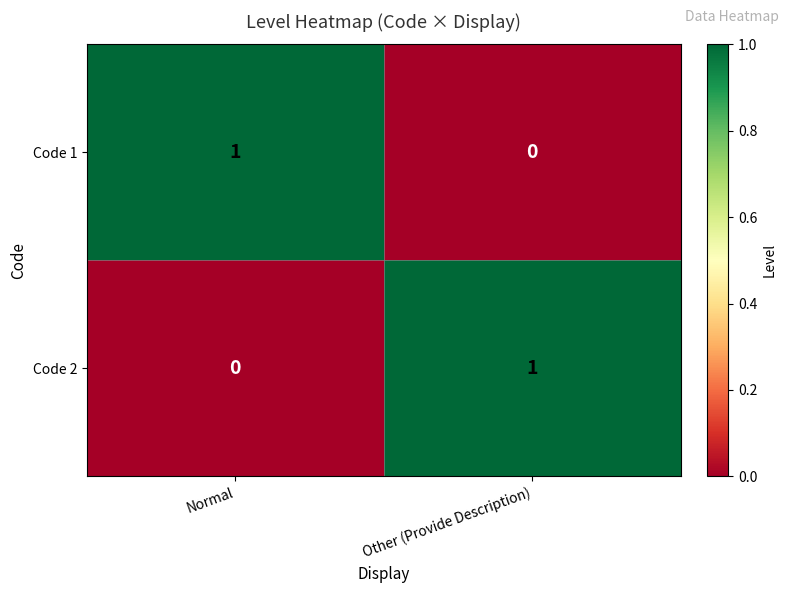

Reading left to right, transcribe all the data shown in this chart.

Code 1: 1	0
Code 2: 0	1